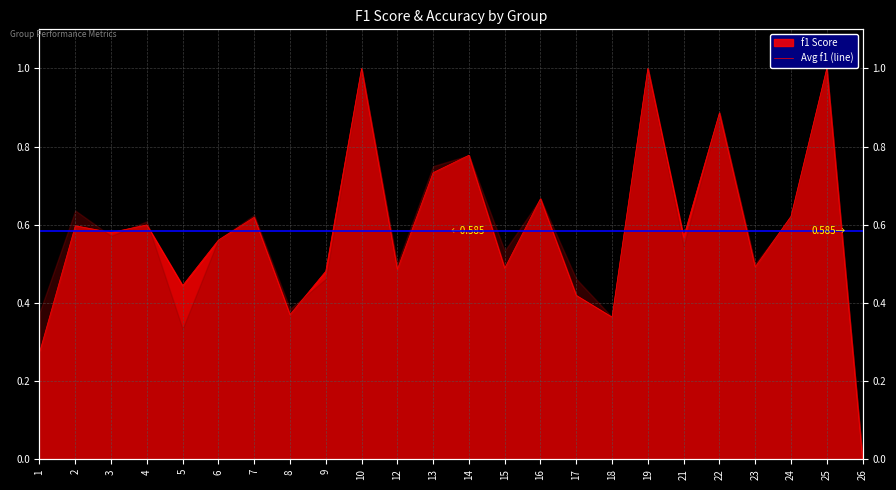

How many values in f1 are above zero?

23